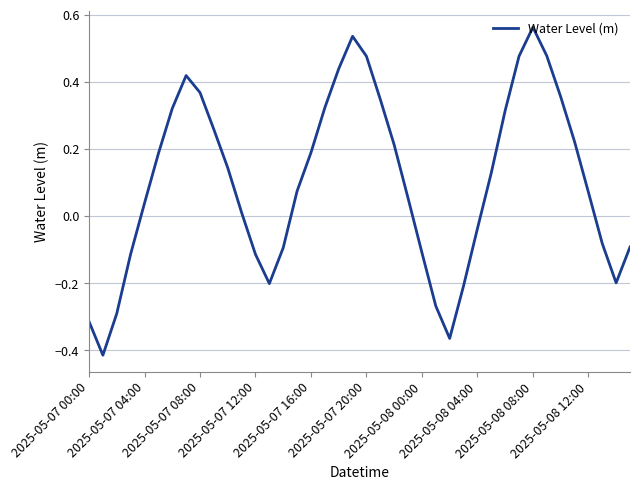

What is the difference between the maximum and minimum values?

1.0